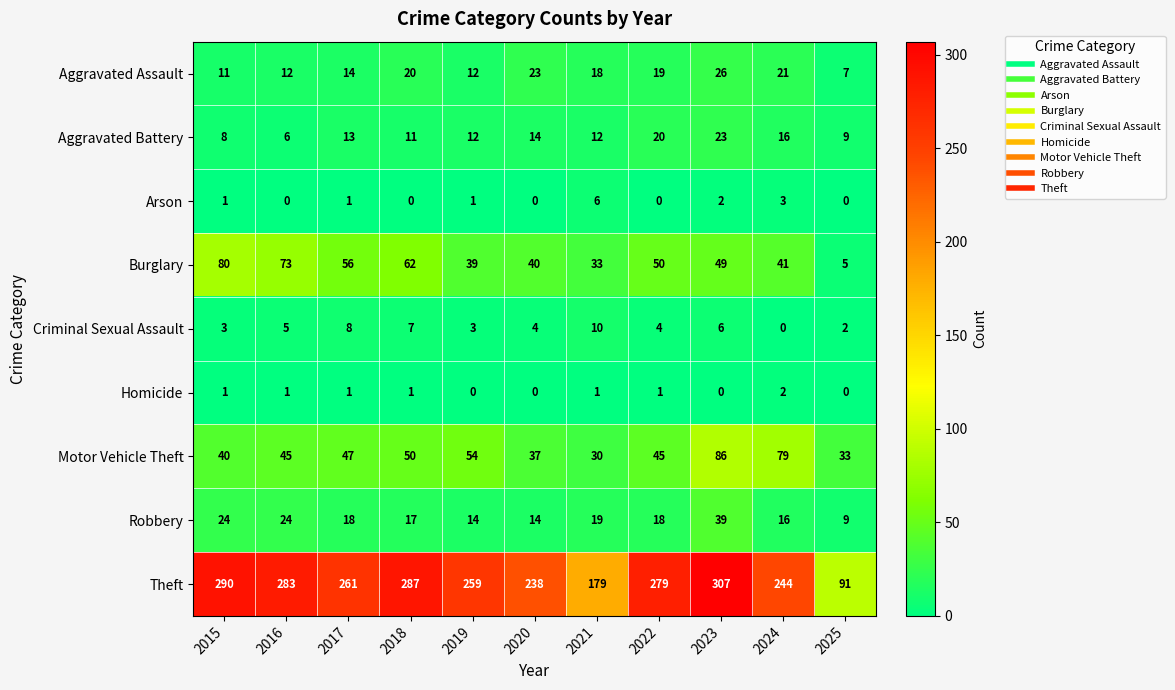

Which series has the largest total across all categories?

Theft